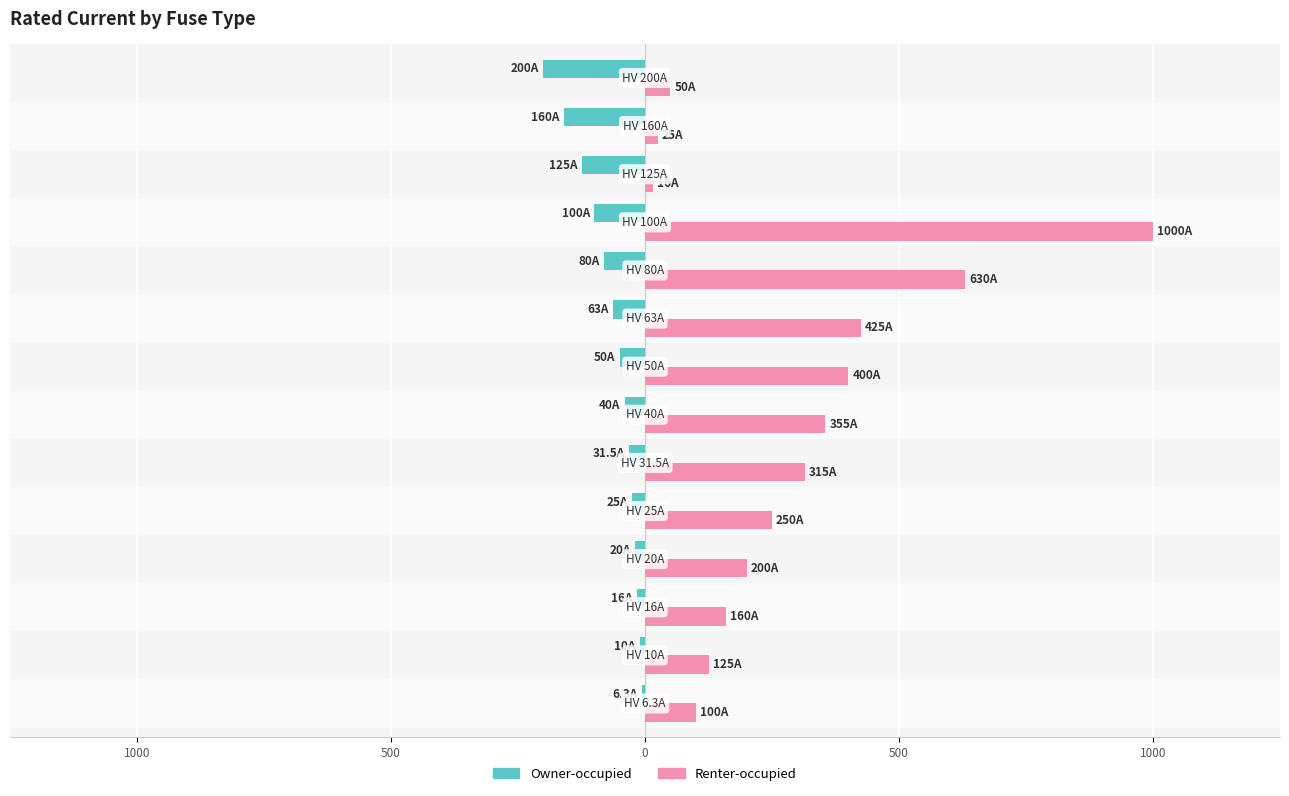

Reading left to right, extract all data points from this chart.

Owner-occupied: -6.3	-10.0	-16.0	-20.0	-25.0	-31.5	-40.0	-50.0	-63.0	-80.0	-100.0	-125.0	-160.0	-200.0
Renter-occupied: 100.0	125.0	160.0	200.0	250.0	315.0	355.0	400.0	425.0	630.0	1000.0	16.0	25.0	50.0